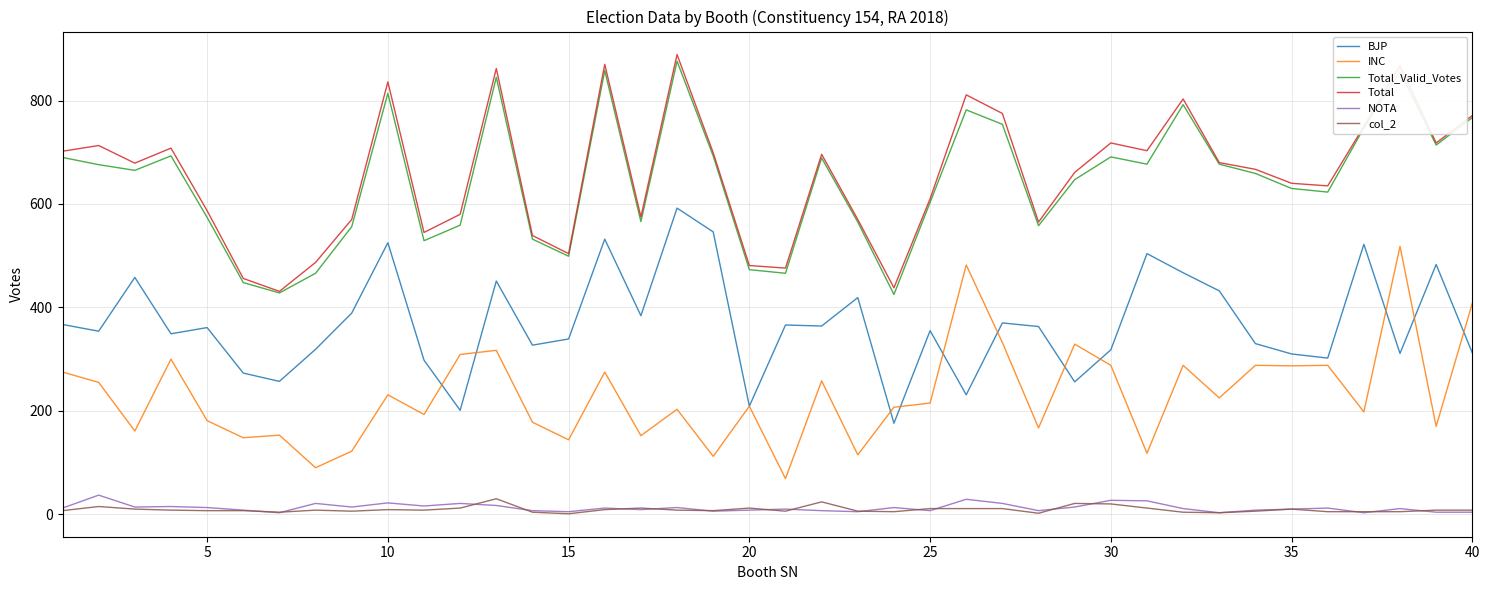

True or false: col_2 and BJP intersect in this chart.

False